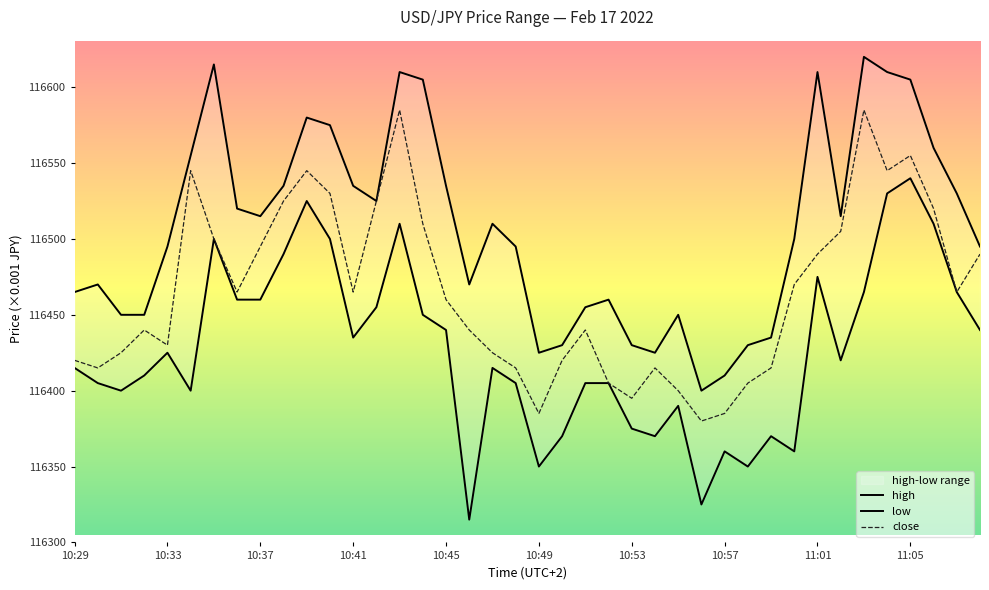

Reading right to left, what are all the values shown in this chart?

high: 116495	116530	116560	116605	116610	116620	116515	116610	116500	116435	116430	116410	116400	116450	116425	116430	116460	116455	116430	116425	116495	116510	116470	116535	116605	116610	116525	116535	116575	116580	116535	116515	116520	116615	116555	116495	116450	116450	116470	116465
low: 116440	116465	116510	116540	116530	116465	116420	116475	116360	116370	116350	116360	116325	116390	116370	116375	116405	116405	116370	116350	116405	116415	116315	116440	116450	116510	116455	116435	116500	116525	116490	116460	116460	116500	116400	116425	116410	116400	116405	116415
close: 116490	116465	116520	116555	116545	116585	116505	116490	116470	116415	116405	116385	116380	116400	116415	116395	116405	116440	116420	116385	116415	116425	116440	116460	116510	116585	116525	116465	116530	116545	116525	116495	116465	116500	116545	116430	116440	116425	116415	116420